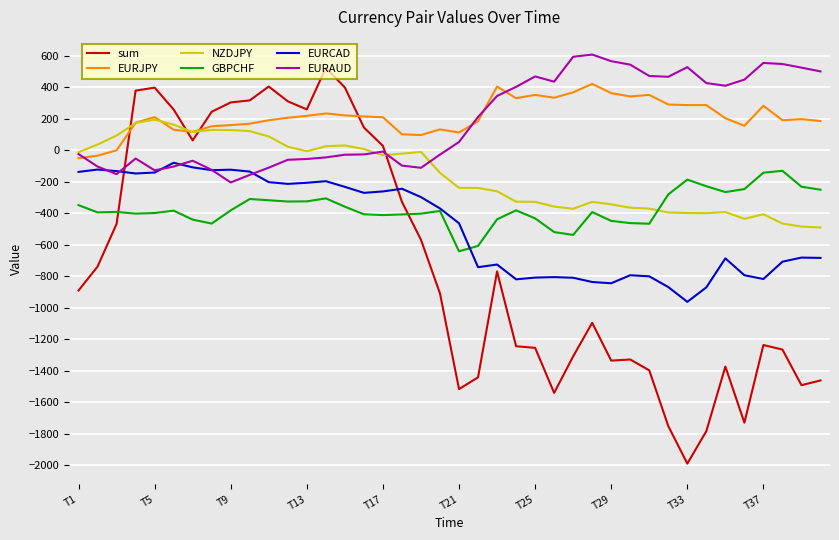

What is the highest value of the EURJPY series?

421